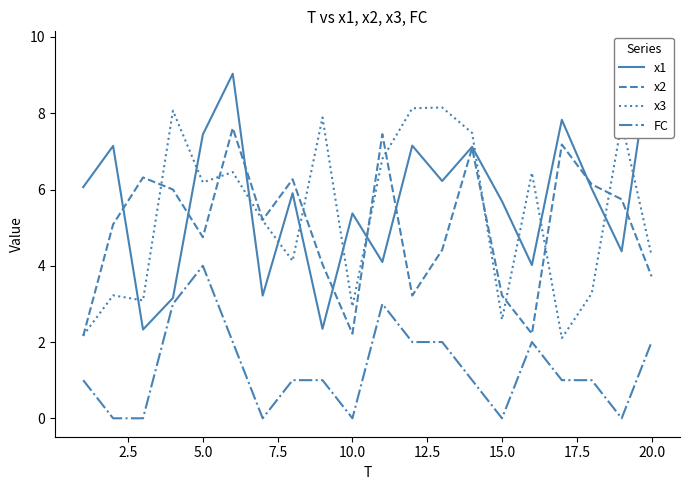

Does the chart have visible grid lines?

No